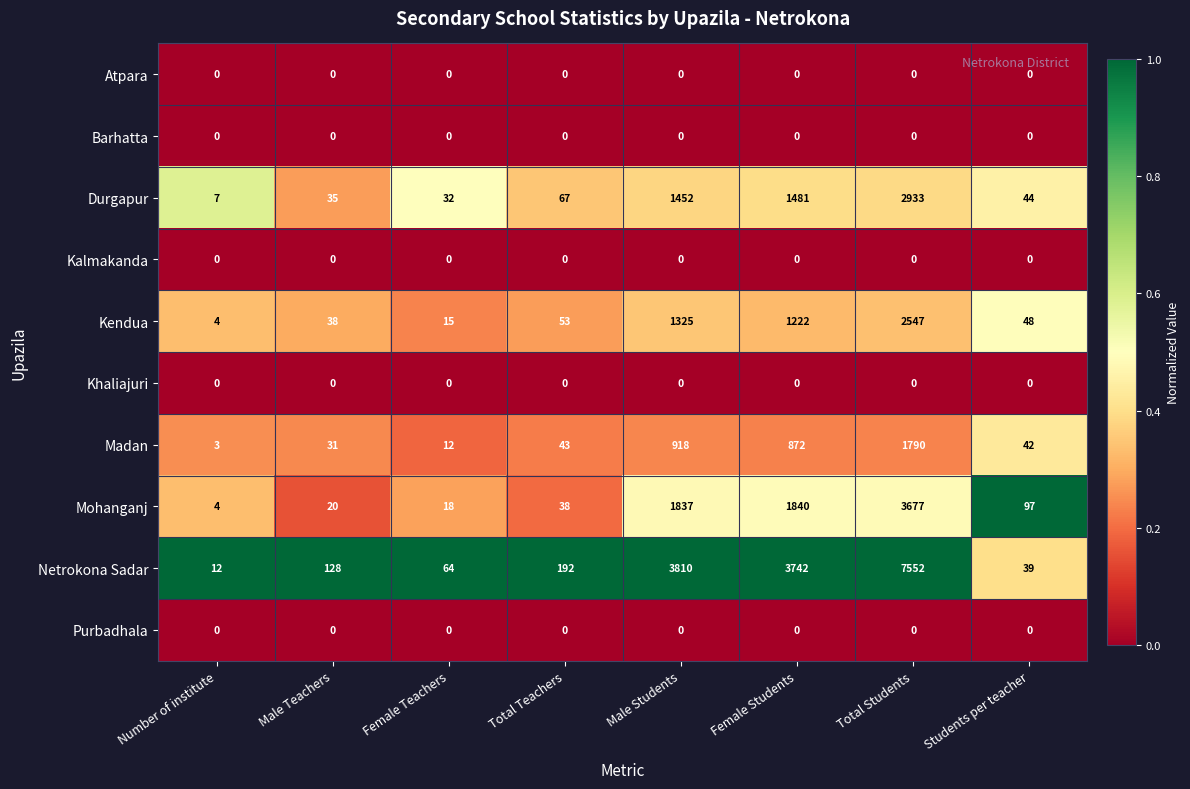

What is the highest value of the Mohanganj series?

3677